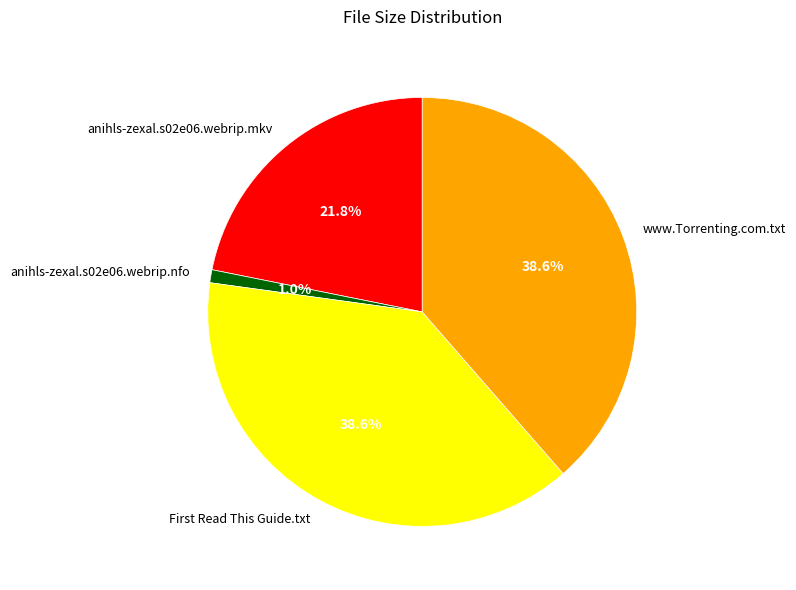

Count the number of slices in the pie.

4